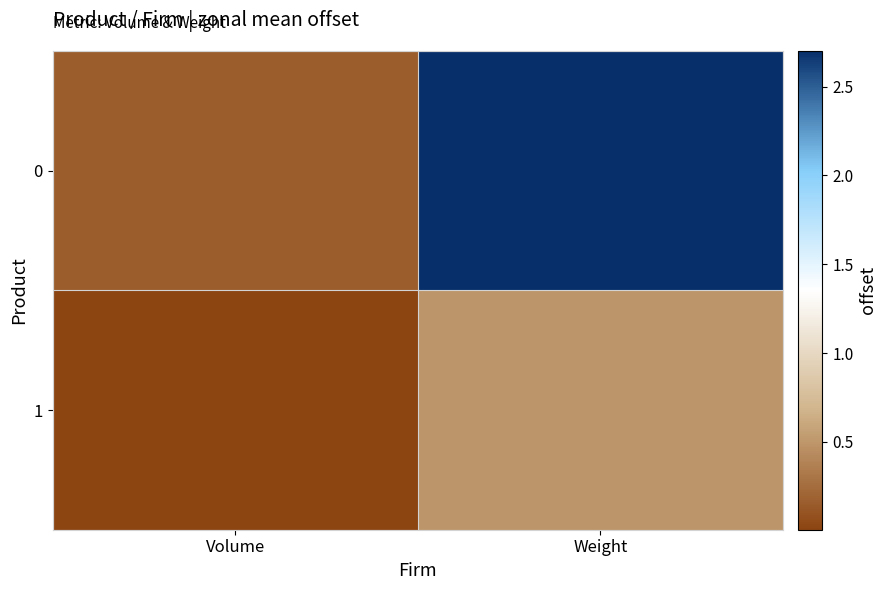

What is the spread (max minus min) of values at Weight?

2.2